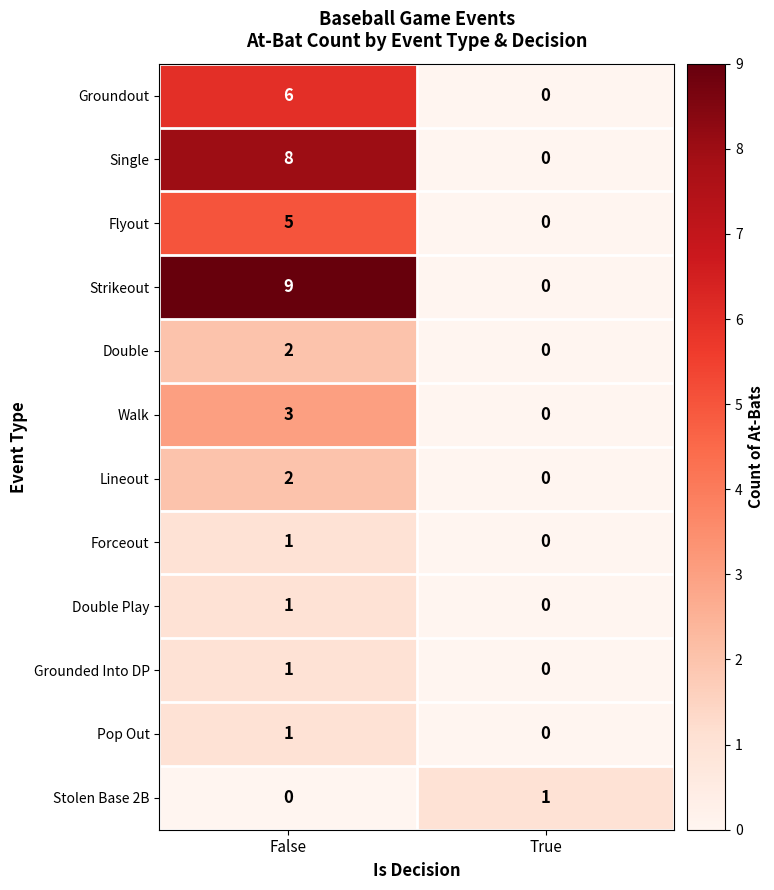

How many data points does each series have?

2